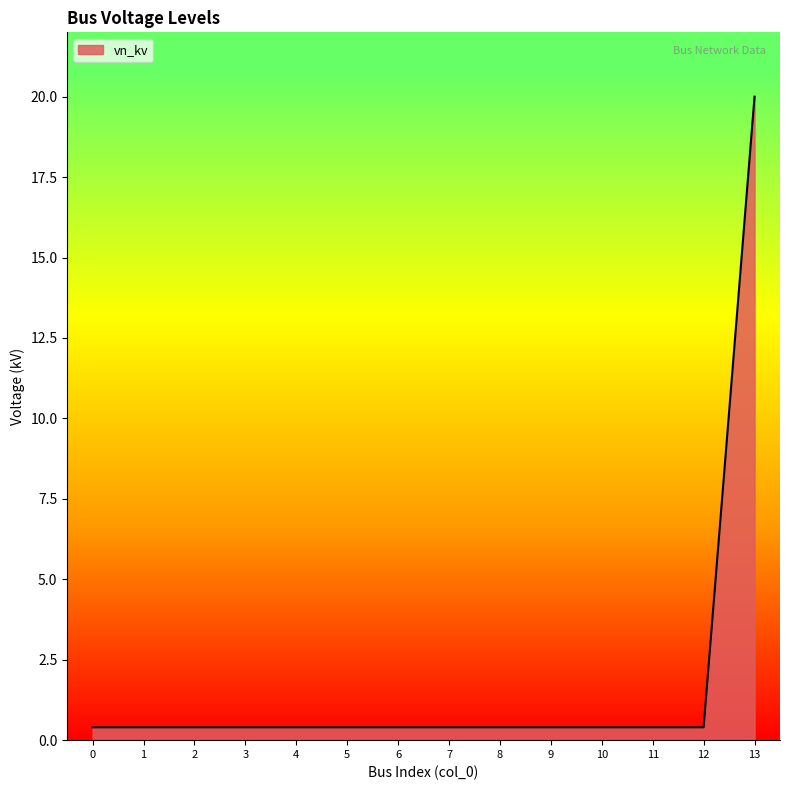

What is the difference between the maximum and second lowest values?

19.6